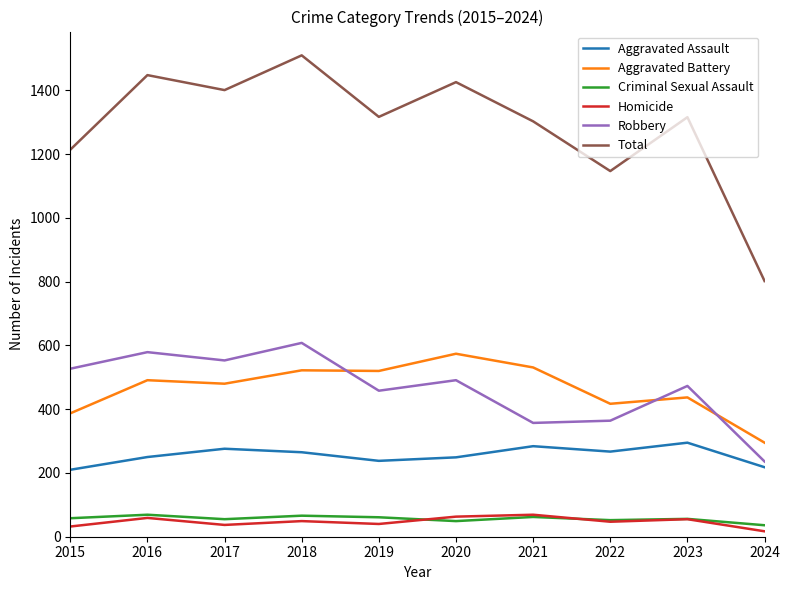

Where is the first local maximum for Robbery?

2016